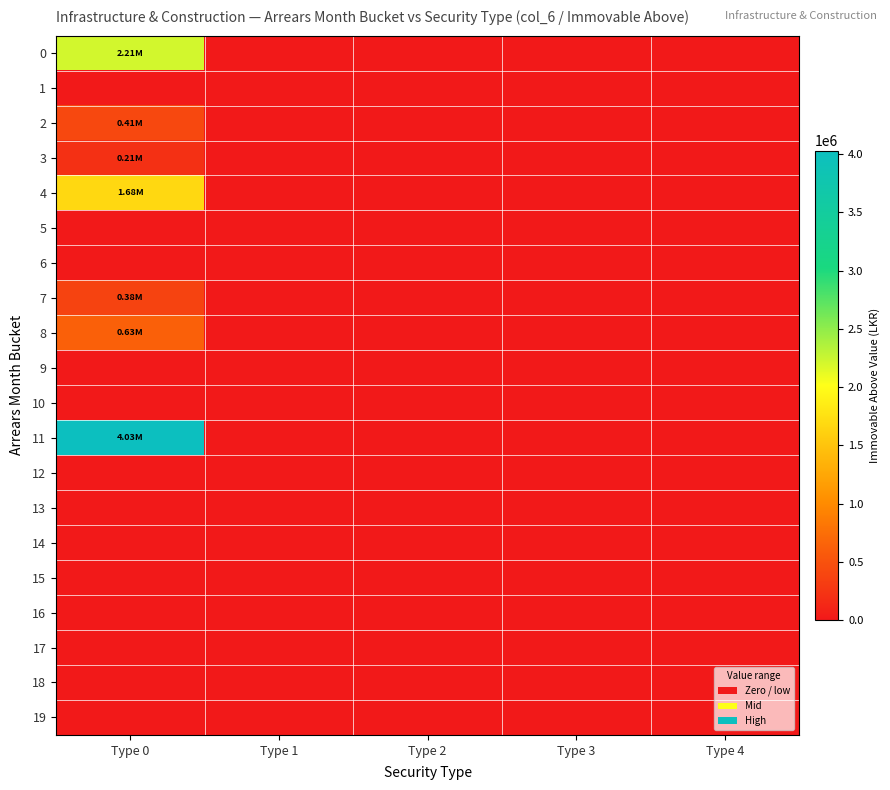

Reading left to right, what are all the values shown in this chart?

0: Type 0=2206356.9	Type 1=0.0	Type 2=0.0	Type 3=0.0	Type 4=0.0
1: Type 0=0.0	Type 1=0.0	Type 2=0.0	Type 3=0.0	Type 4=0.0
2: Type 0=412521.1	Type 1=0.0	Type 2=0.0	Type 3=0.0	Type 4=0.0
3: Type 0=207286.0	Type 1=0.0	Type 2=0.0	Type 3=0.0	Type 4=0.0
4: Type 0=1677295.5	Type 1=0.0	Type 2=0.0	Type 3=0.0	Type 4=0.0
5: Type 0=0.0	Type 1=0.0	Type 2=0.0	Type 3=0.0	Type 4=0.0
6: Type 0=0.0	Type 1=0.0	Type 2=0.0	Type 3=0.0	Type 4=0.0
7: Type 0=375640.0	Type 1=0.0	Type 2=0.0	Type 3=0.0	Type 4=0.0
8: Type 0=625979.0	Type 1=0.0	Type 2=0.0	Type 3=0.0	Type 4=0.0
9: Type 0=0.0	Type 1=0.0	Type 2=0.0	Type 3=0.0	Type 4=0.0
10: Type 0=0.0	Type 1=0.0	Type 2=0.0	Type 3=0.0	Type 4=0.0
11: Type 0=4030181.3	Type 1=0.0	Type 2=0.0	Type 3=0.0	Type 4=0.0
12: Type 0=0.0	Type 1=0.0	Type 2=0.0	Type 3=0.0	Type 4=0.0
13: Type 0=0.0	Type 1=0.0	Type 2=0.0	Type 3=0.0	Type 4=0.0
14: Type 0=0.0	Type 1=0.0	Type 2=0.0	Type 3=0.0	Type 4=0.0
15: Type 0=0.0	Type 1=0.0	Type 2=0.0	Type 3=0.0	Type 4=0.0
16: Type 0=0.0	Type 1=0.0	Type 2=0.0	Type 3=0.0	Type 4=0.0
17: Type 0=0.0	Type 1=0.0	Type 2=0.0	Type 3=0.0	Type 4=0.0
18: Type 0=0.0	Type 1=0.0	Type 2=0.0	Type 3=0.0	Type 4=0.0
19: Type 0=0.0	Type 1=0.0	Type 2=0.0	Type 3=0.0	Type 4=0.0